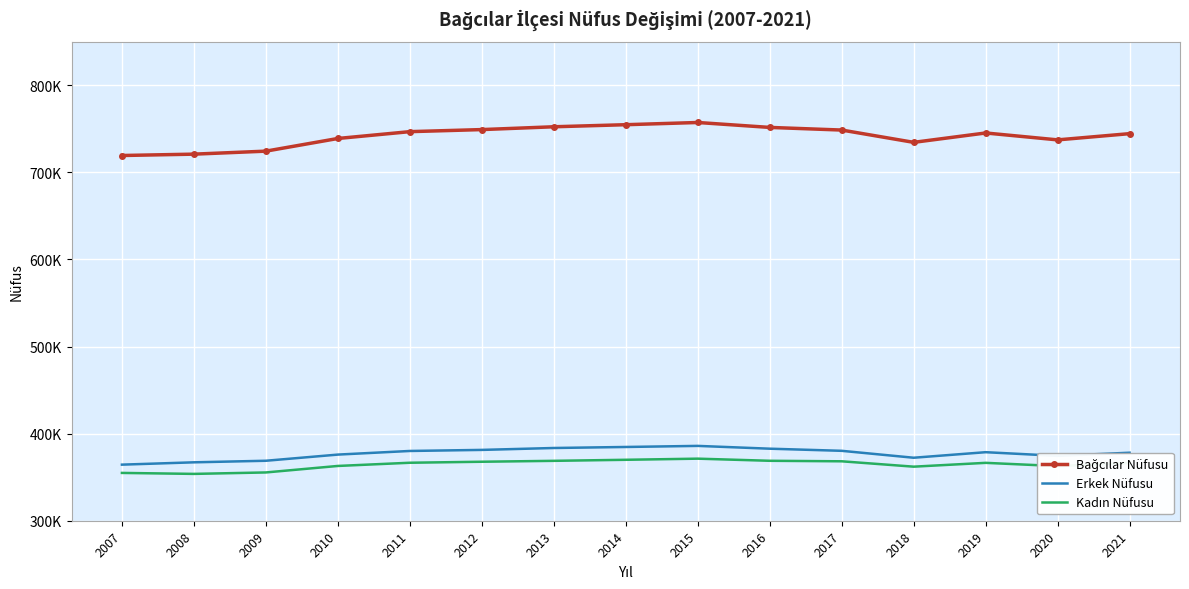

Reading right to left, transcribe all the data shown in this chart.

Bağcılar Nüfusu: 2021=744351	2020=737206	2019=745125	2018=734369	2017=748483	2016=751510	2015=757162	2014=754623	2013=752250	2012=749024	2011=746650	2010=738809	2009=724268	2008=720819	2007=719267
Erkek Nüfusu: 2021=378073	2020=374475	2019=378676	2018=372311	2017=380257	2016=382698	2015=385909	2014=384665	2013=383495	2012=381307	2011=380087	2010=375923	2009=368846	2008=367054	2007=364380
Kadın Nüfusu: 2021=366278	2020=362731	2019=366449	2018=362058	2017=368226	2016=368812	2015=371253	2014=369958	2013=368755	2012=367717	2011=366563	2010=362886	2009=355422	2008=353765	2007=354887